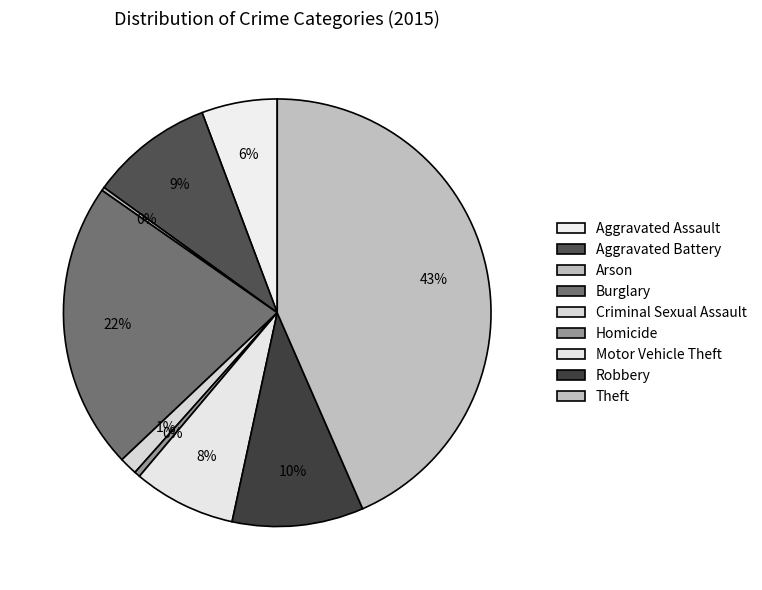

How many slices are in this pie chart?

9